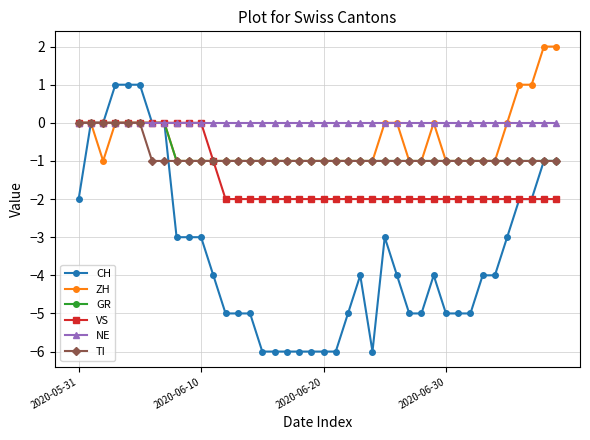

Which series has the widest spread of values?

CH